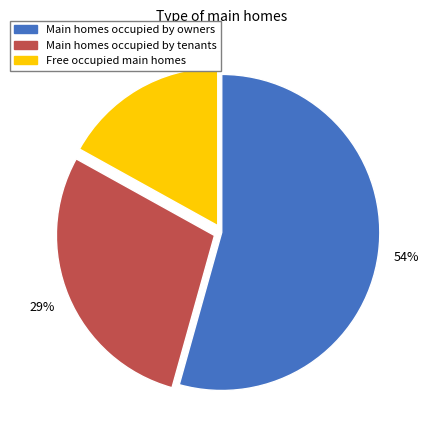

Is there a majority slice in this chart?

Yes